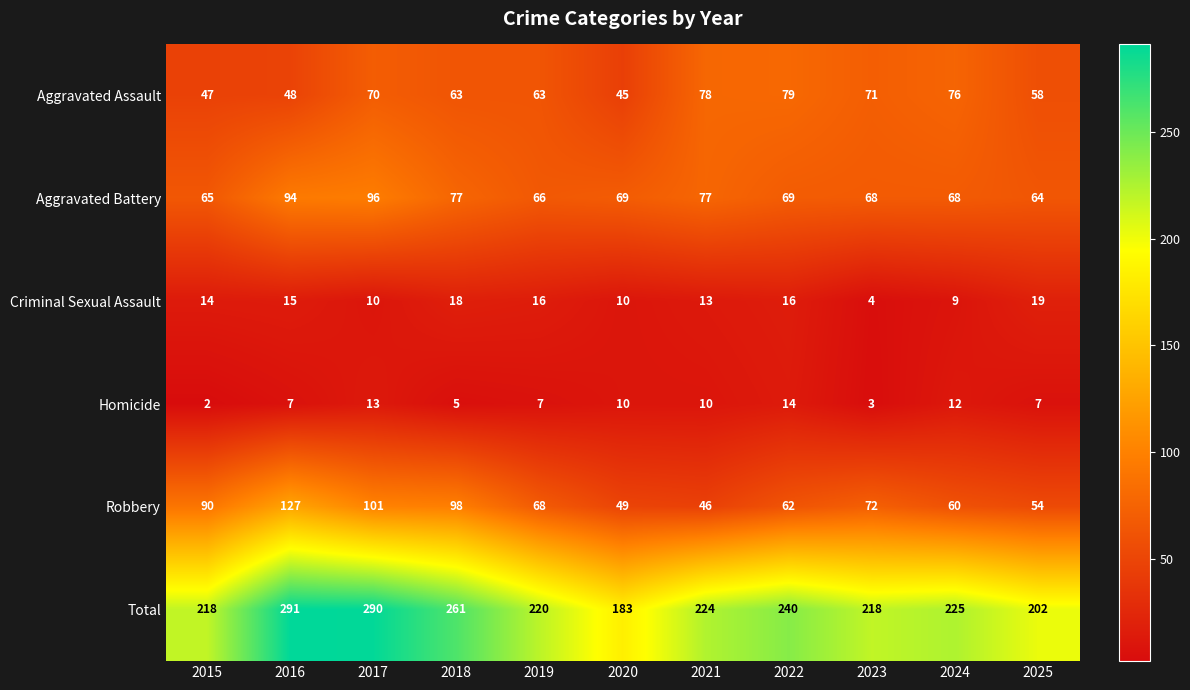

Count the number of categories in the chart.

11